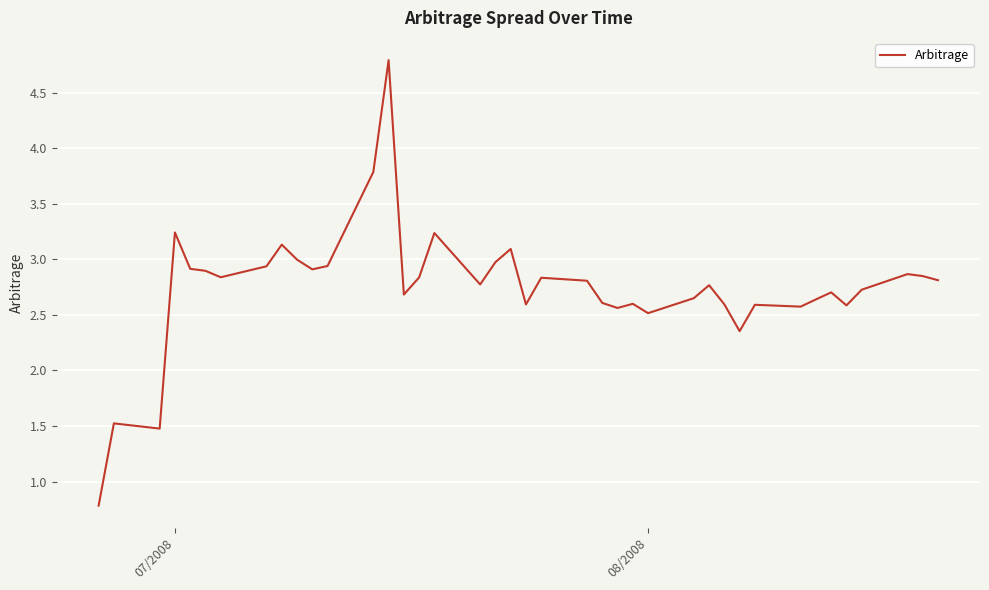

How many distinct data groups are displayed?

1